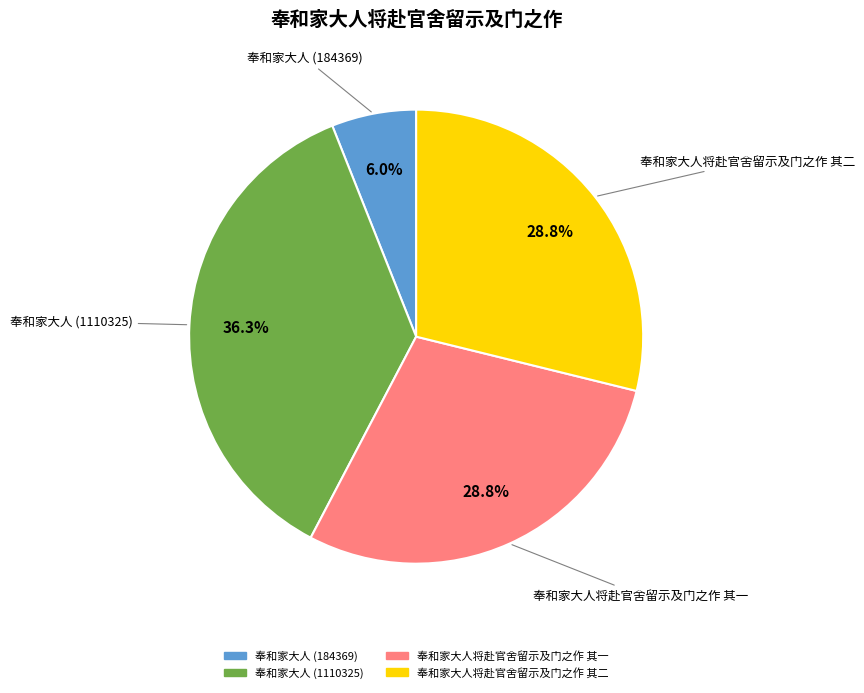

Which category has the smallest portion of the pie?

奉和家大人 (184369)